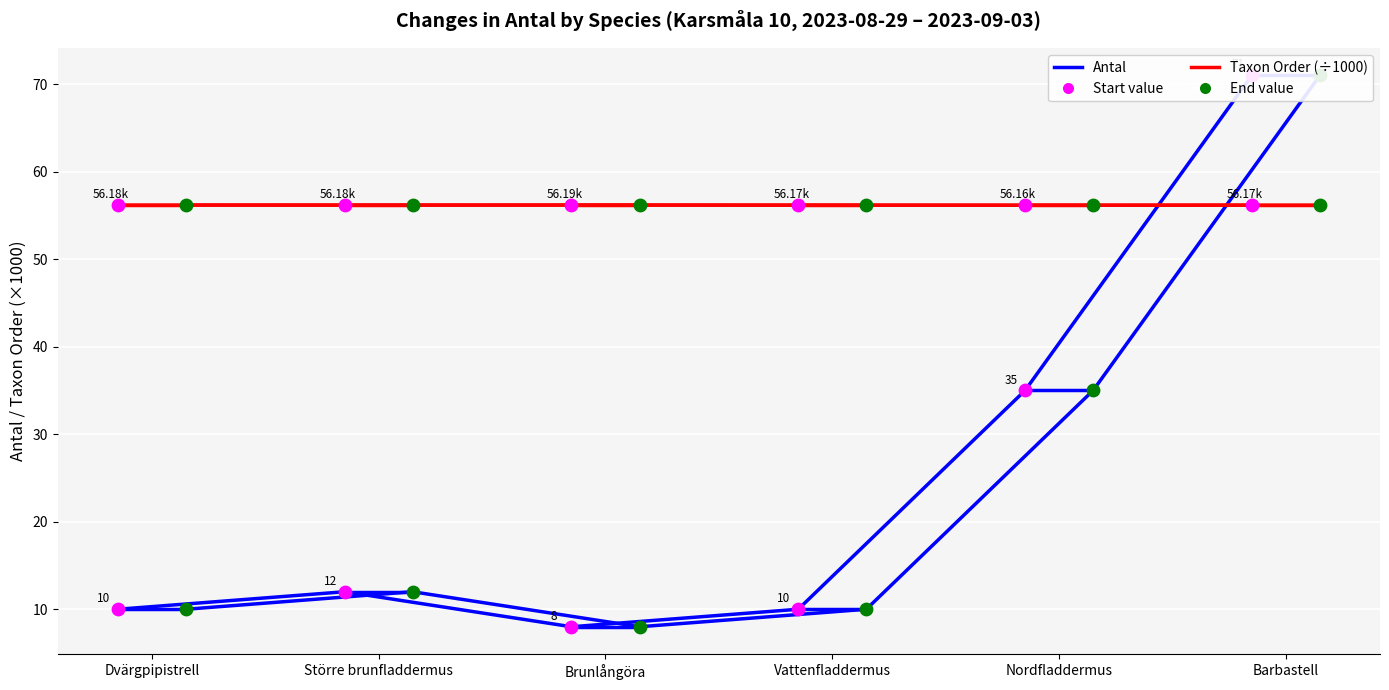

At which category is the sum across all series the highest?

Barbastell